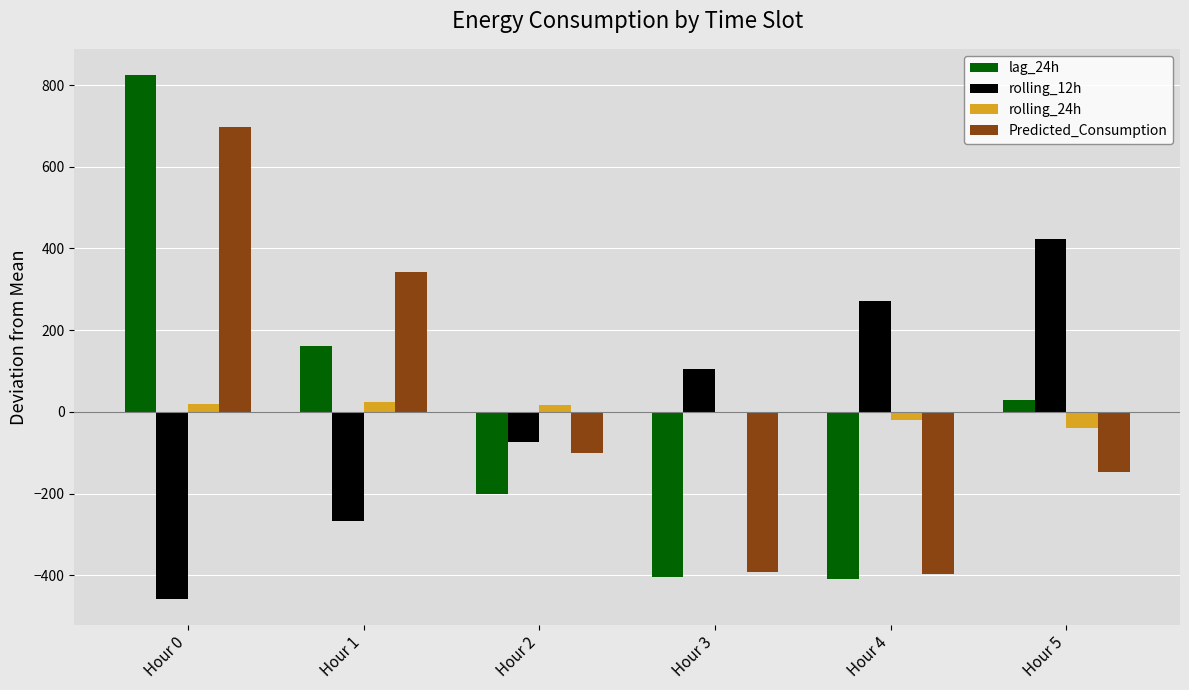

The value of rolling_12h at Hour 1 is -456.2. True or false?

False